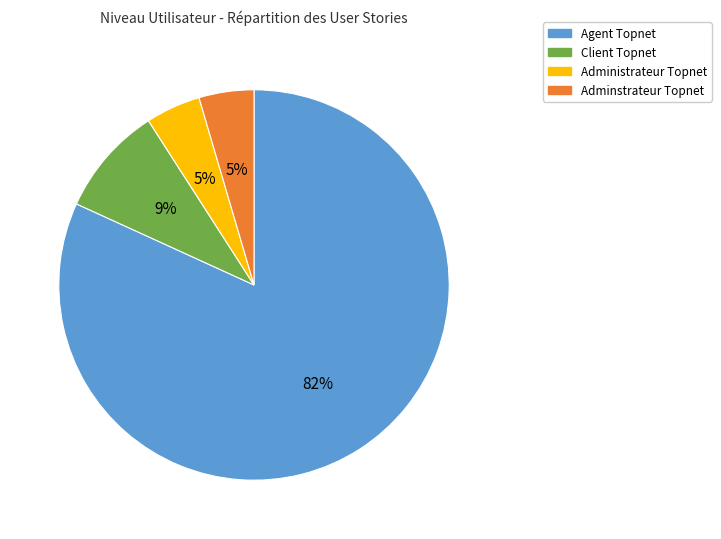

Count the number of slices in the pie.

4